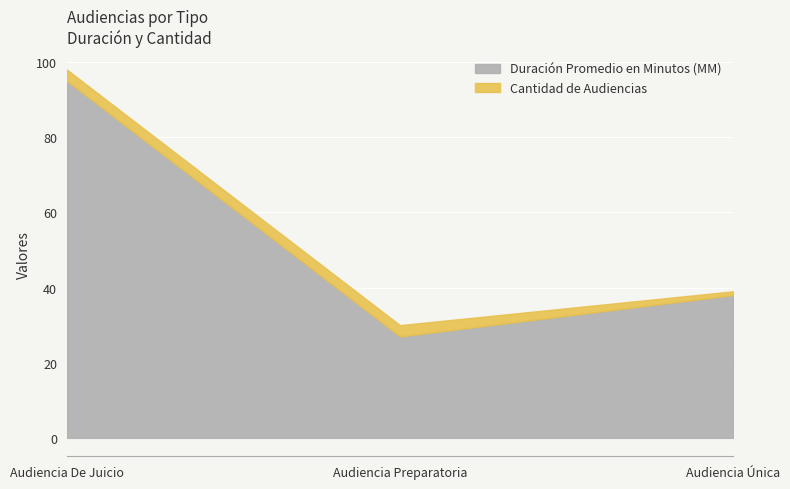

At how many categories does at least one series exceed 19?

3